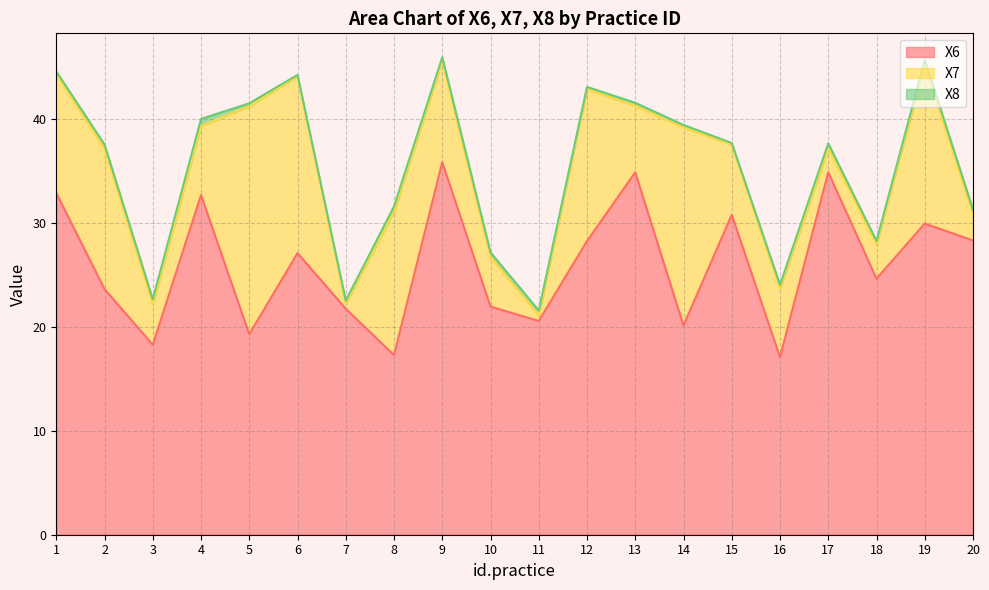

Does the chart display data point markers on the line(s)?

No